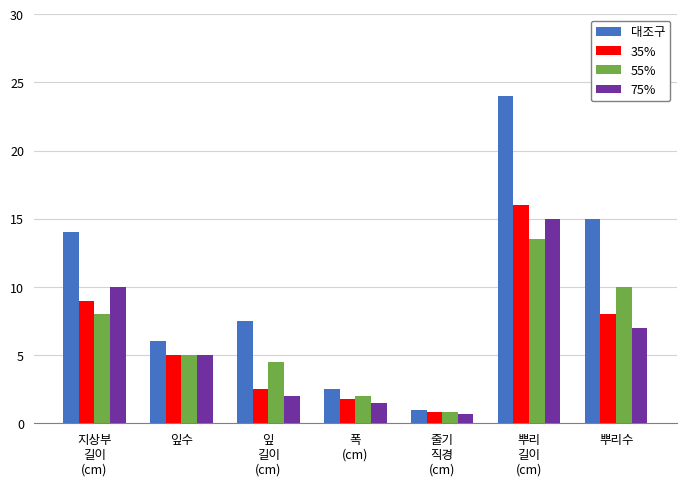

What position from the left is 뿌리
길이
(cm)?

6